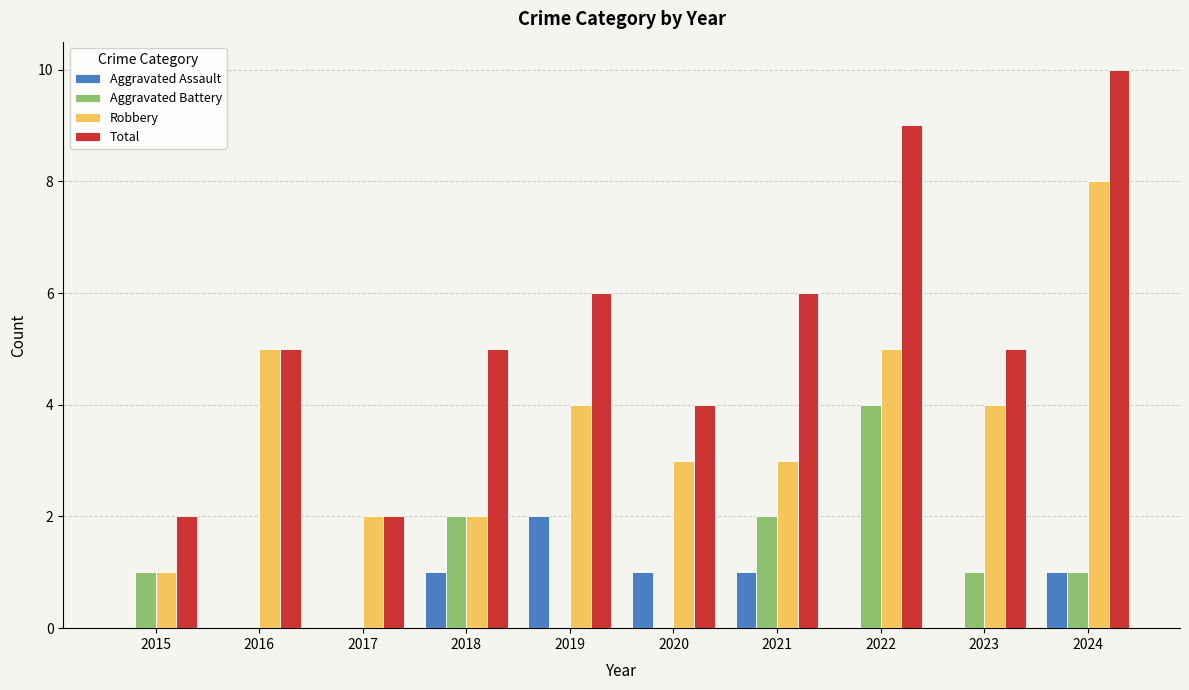

Is it true that Aggravated Assault equals 1 at 2021?

True